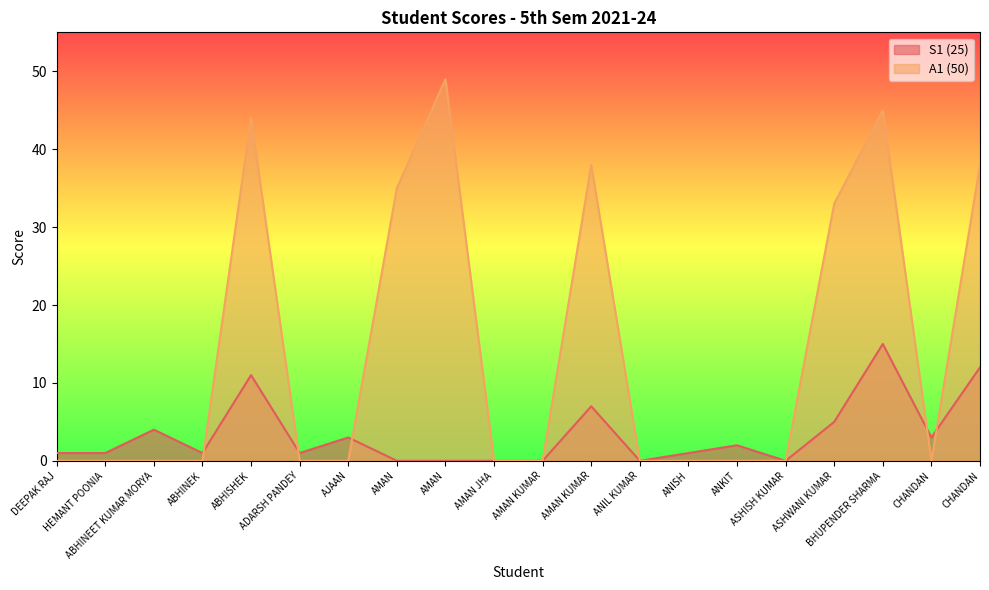

The A1 (50) series shows 31 at AJAAN. True or false?

False